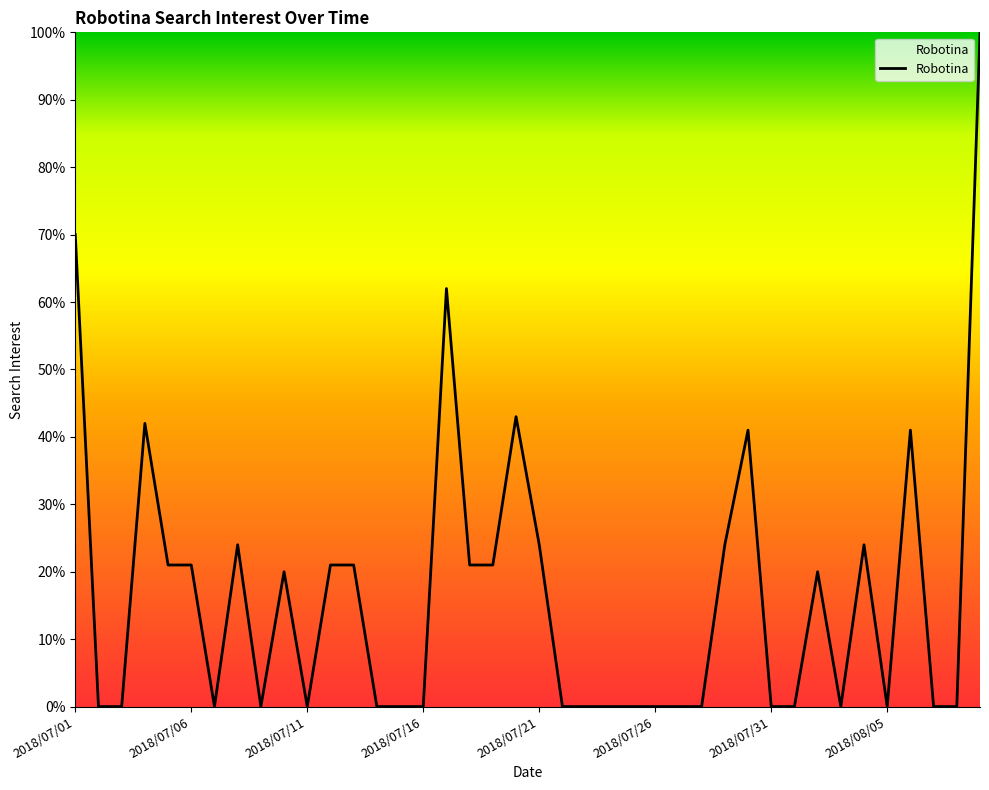

What is the greatest value displayed?

100